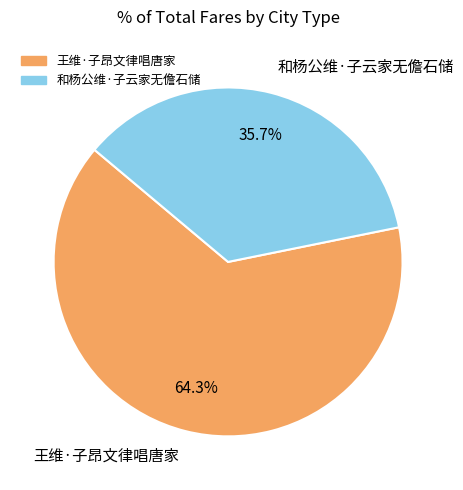

The 王维·子昂文律唱唐家 slice represents 54% of the pie. True or false?

False